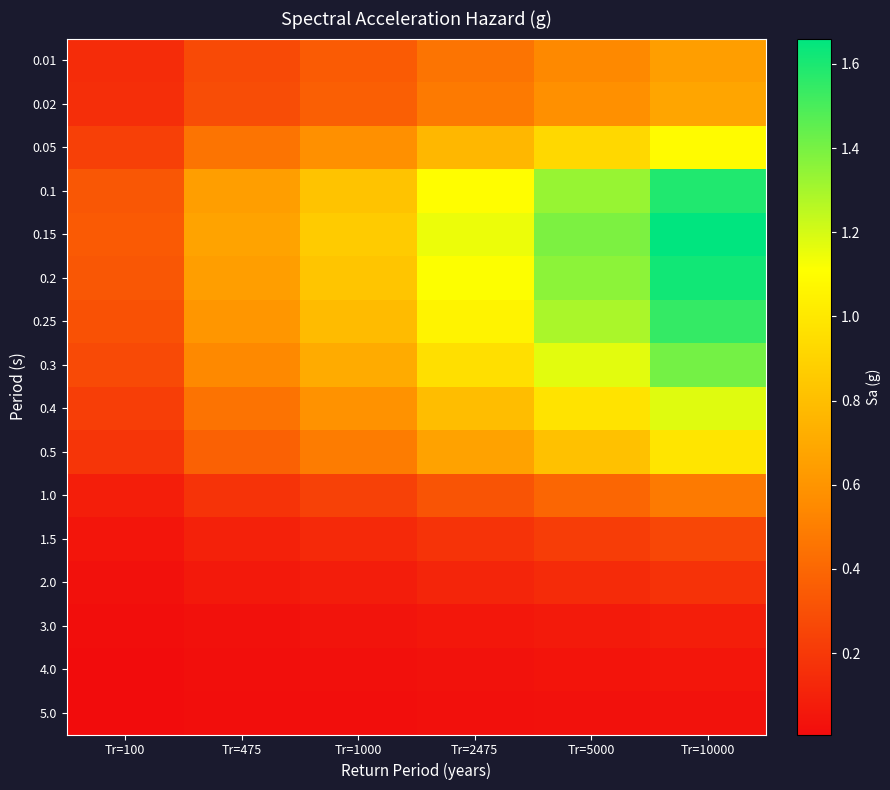

List the series in order of their peak value, lowest first.

5.0, 4.0, 3.0, 2.0, 1.5, 1.0, 0.01, 0.02, 0.5, 0.05, 0.4, 0.3, 0.25, 0.1, 0.2, 0.15